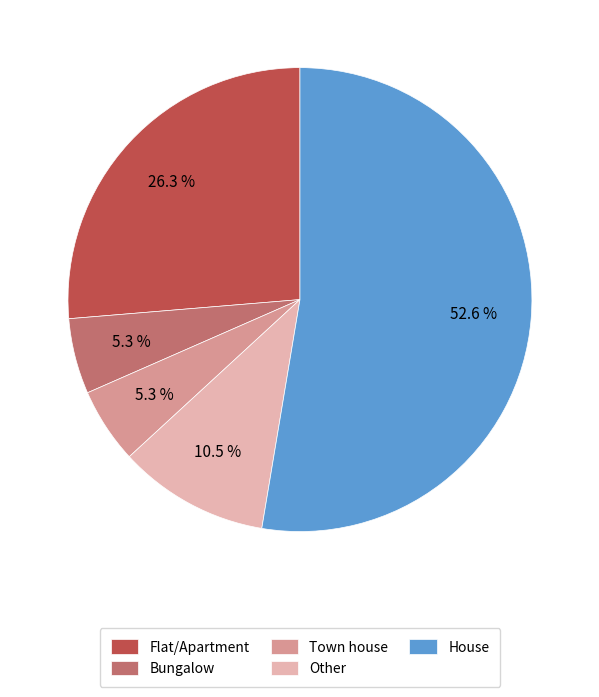

What percentage is the House slice, to the nearest percent?

53%